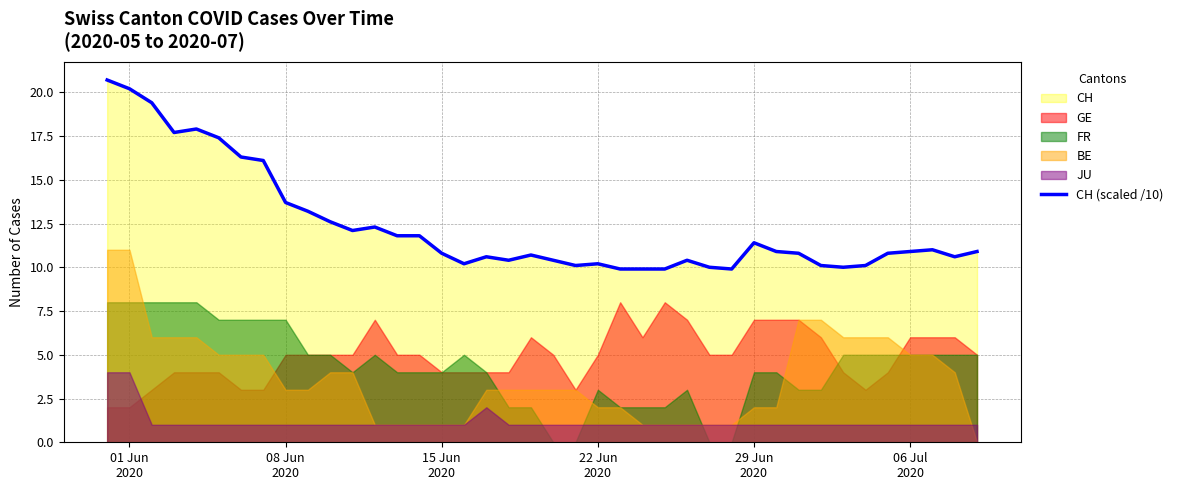

What is the maximum value for CH (scaled /10)?

20.7